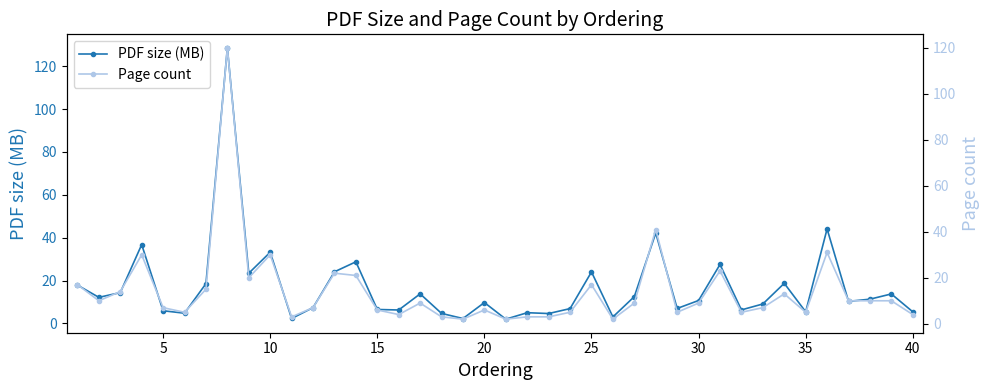

True or false: PDF size (MB) has more than 0 interior local peaks.

True